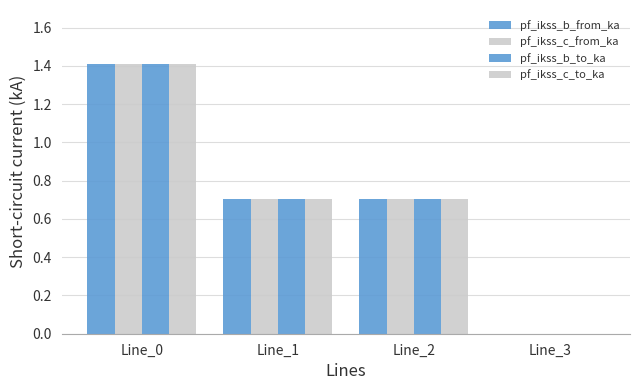

How many values in the pf_ikss_c_to_ka series exceed 0?

3